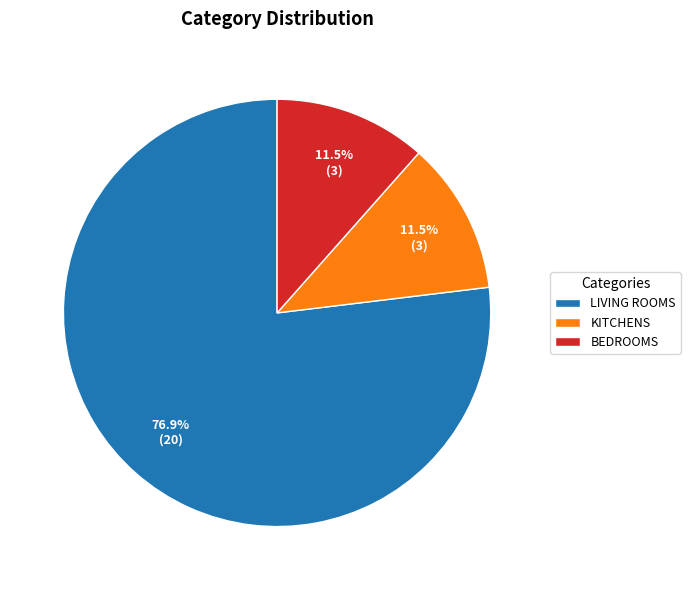

Which slice represents more than half of the pie?

LIVING ROOMS